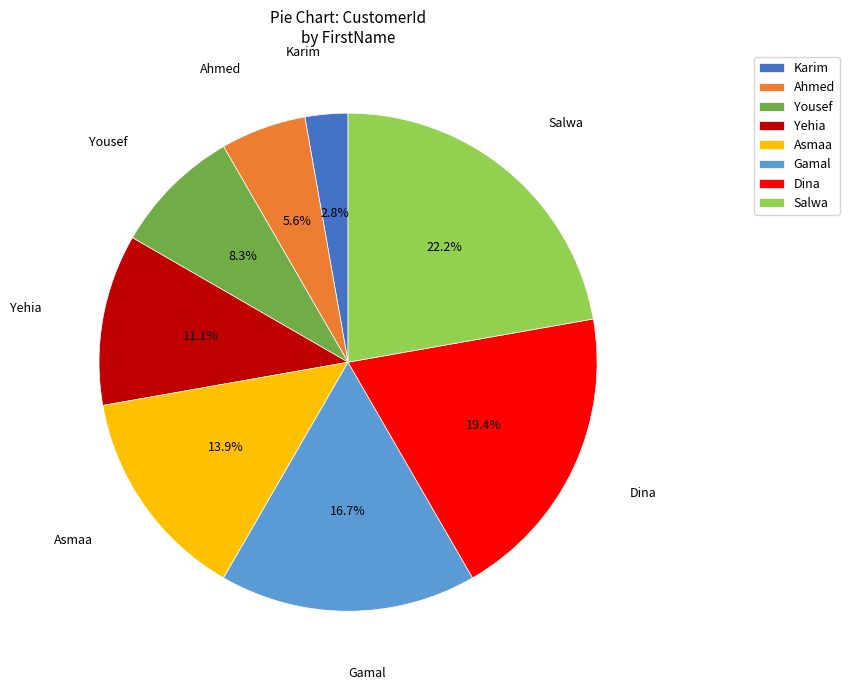

Combined, what portion of the pie is Yehia and Gamal?

27.8%